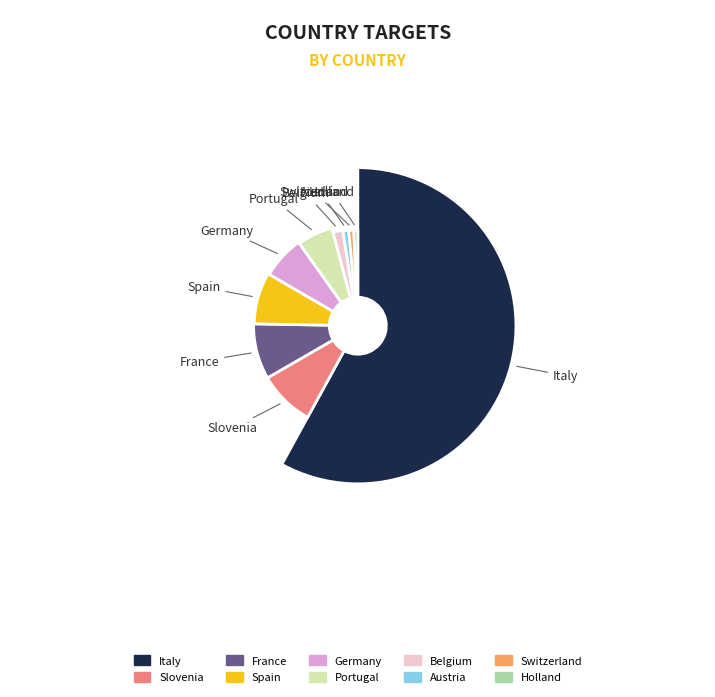

Is there any slice that represents more than half of the pie?

Yes